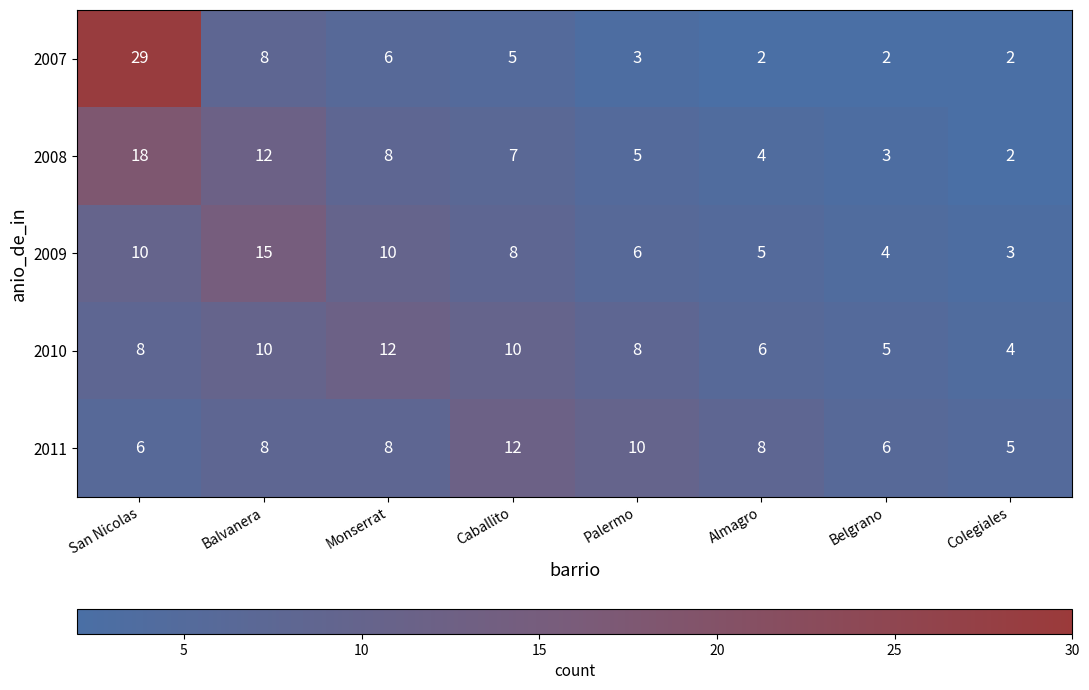

Count the number of categories in the chart.

8